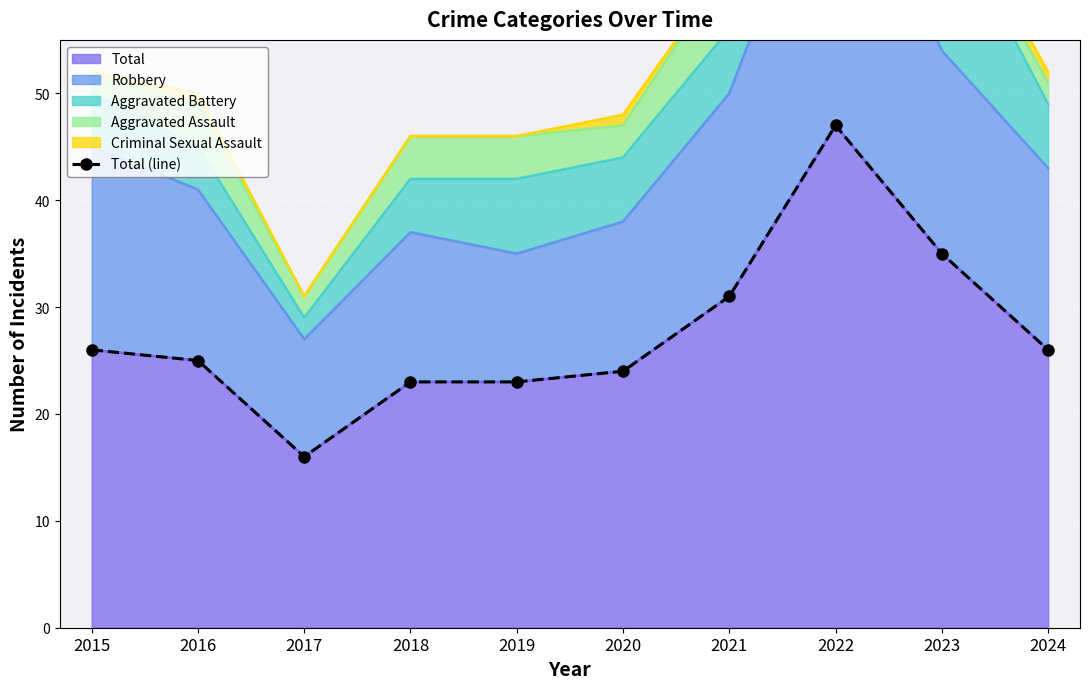

Which label corresponds to the smallest value in the chart?

2017